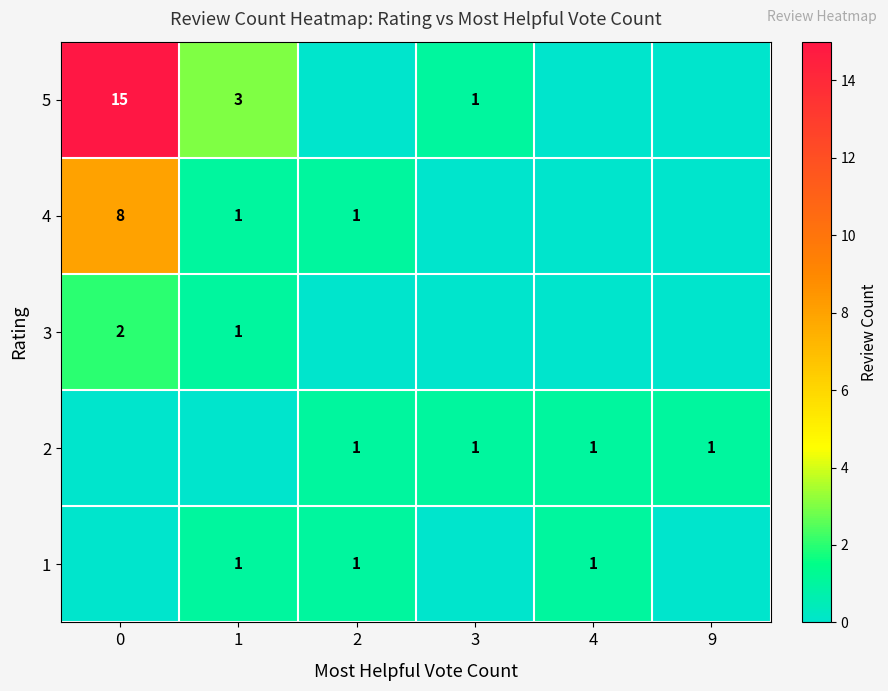

True or false: 3 has a value of 1 at 1.

True